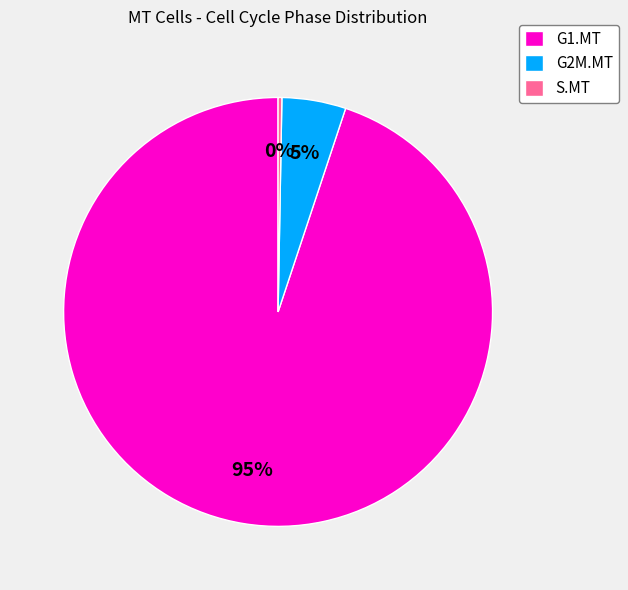

Is the sum of G1.MT and S.MT greater than half?

Yes